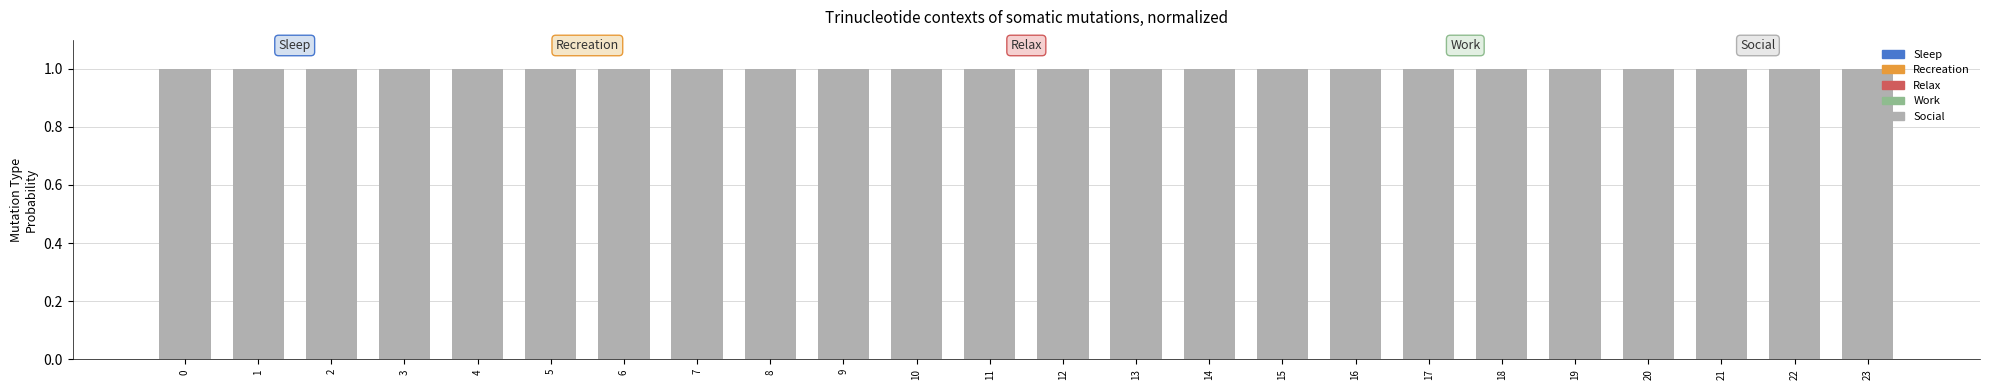

Reading right to left, extract all data points from this chart.

Sleep: 23=0	22=0	21=0	20=0	19=0	18=0	17=0	16=0	15=0	14=0	13=0	12=0	11=0	10=0	9=0	8=0	7=0	6=0	5=0	4=0	3=0	2=0	1=0	0=0
Recreation: 23=0	22=0	21=0	20=0	19=0	18=0	17=0	16=0	15=0	14=0	13=0	12=0	11=0	10=0	9=0	8=0	7=0	6=0	5=0	4=0	3=0	2=0	1=0	0=0
Relax: 23=0	22=0	21=0	20=0	19=0	18=0	17=0	16=0	15=0	14=0	13=0	12=0	11=0	10=0	9=0	8=0	7=0	6=0	5=0	4=0	3=0	2=0	1=0	0=0
Work: 23=0	22=0	21=0	20=0	19=0	18=0	17=0	16=0	15=0	14=0	13=0	12=0	11=0	10=0	9=0	8=0	7=0	6=0	5=0	4=0	3=0	2=0	1=0	0=0
Social: 23=1	22=1	21=1	20=1	19=1	18=1	17=1	16=1	15=1	14=1	13=1	12=1	11=1	10=1	9=1	8=1	7=1	6=1	5=1	4=1	3=1	2=1	1=1	0=1